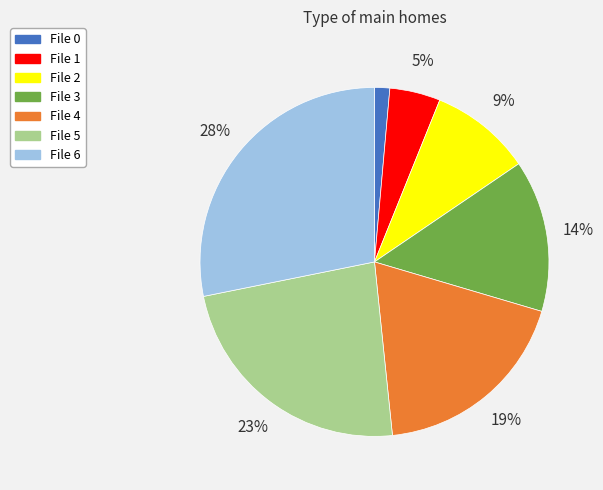

Is there any slice that represents more than half of the pie?

No